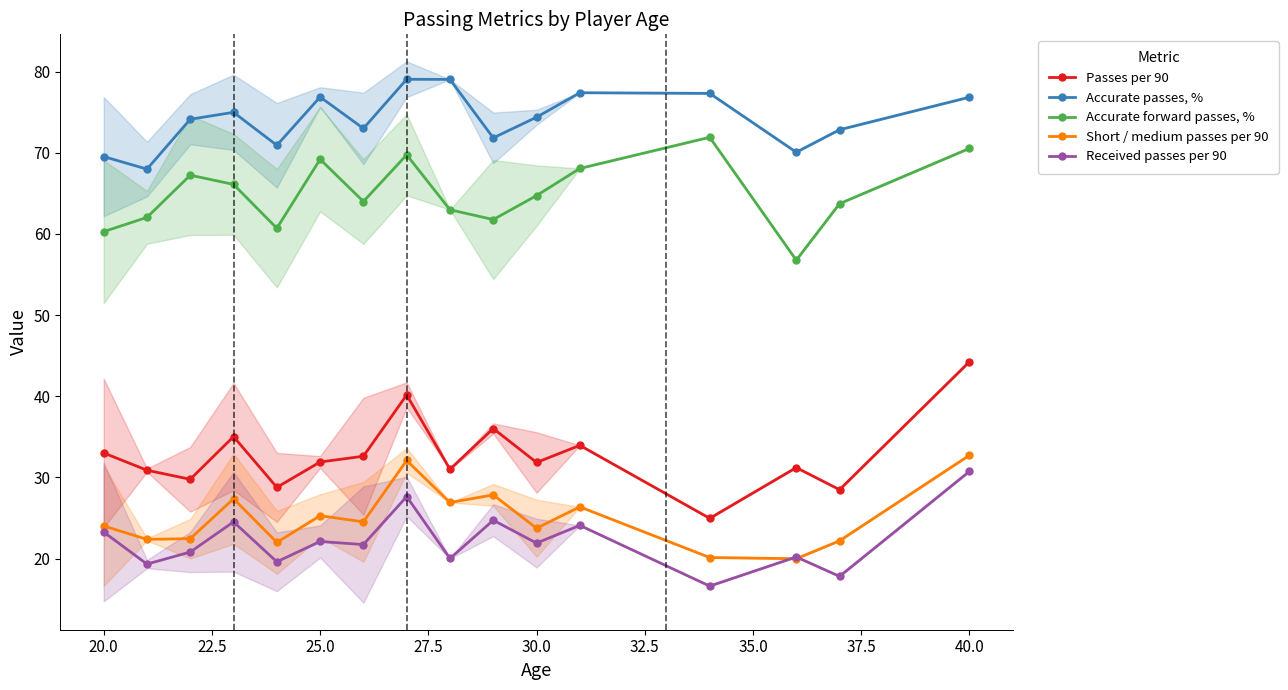

True or false: Received passes per 90 and Accurate passes, % intersect in this chart.

False